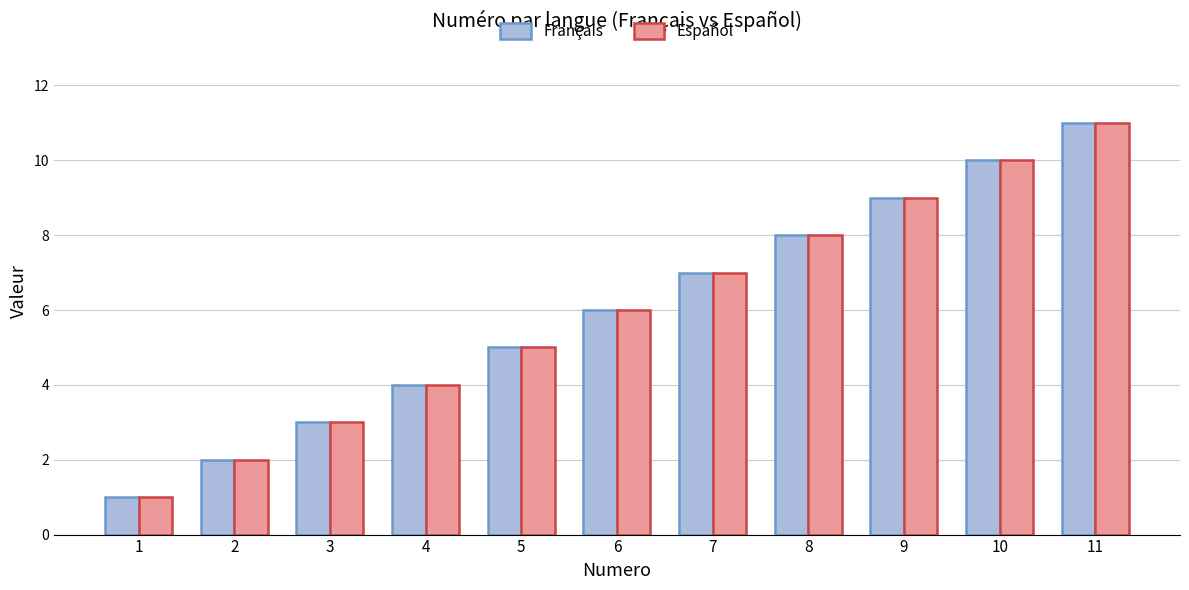

The value of Français at 8 is 14. True or false?

False